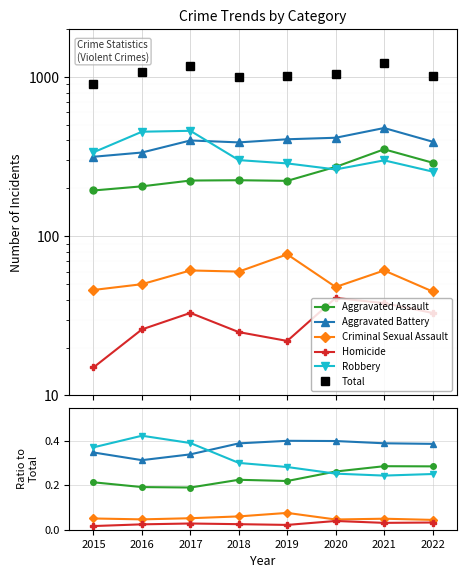

Where is the first local minimum for Total?

2018